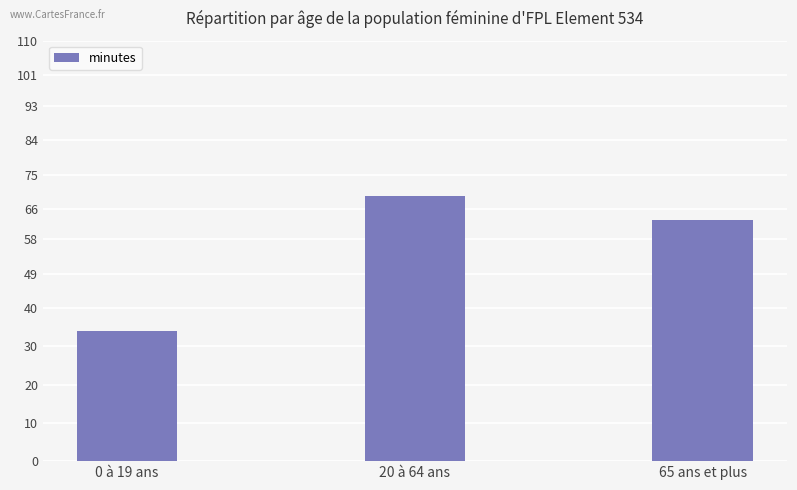

What position from the left is 65 ans et plus?

3